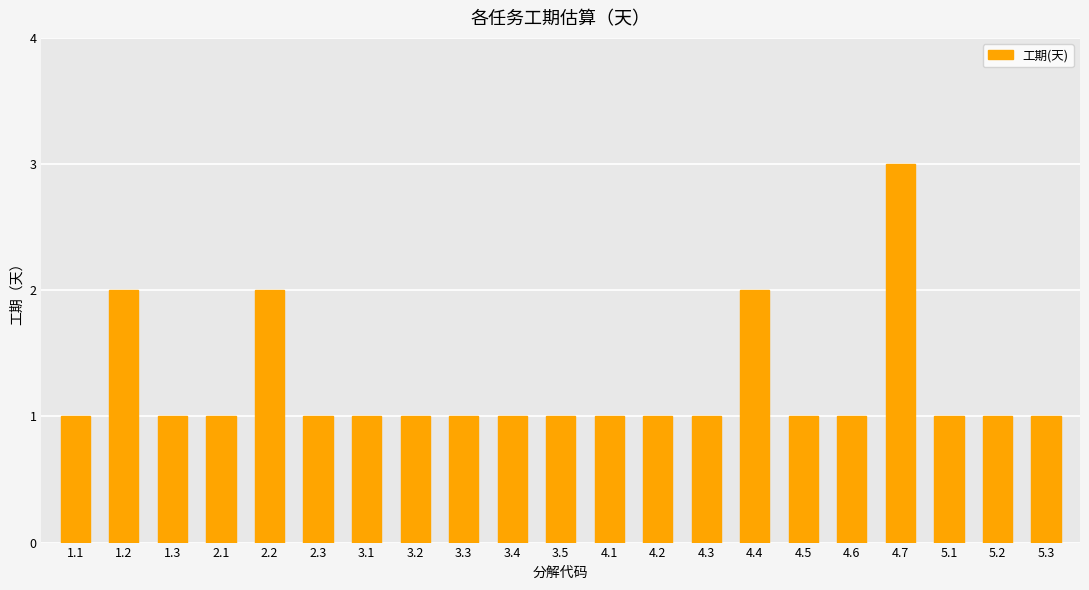

Reading left to right, extract all data points from this chart.

1	2	1	1	2	1	1	1	1	1	1	1	1	1	2	1	1	3	1	1	1